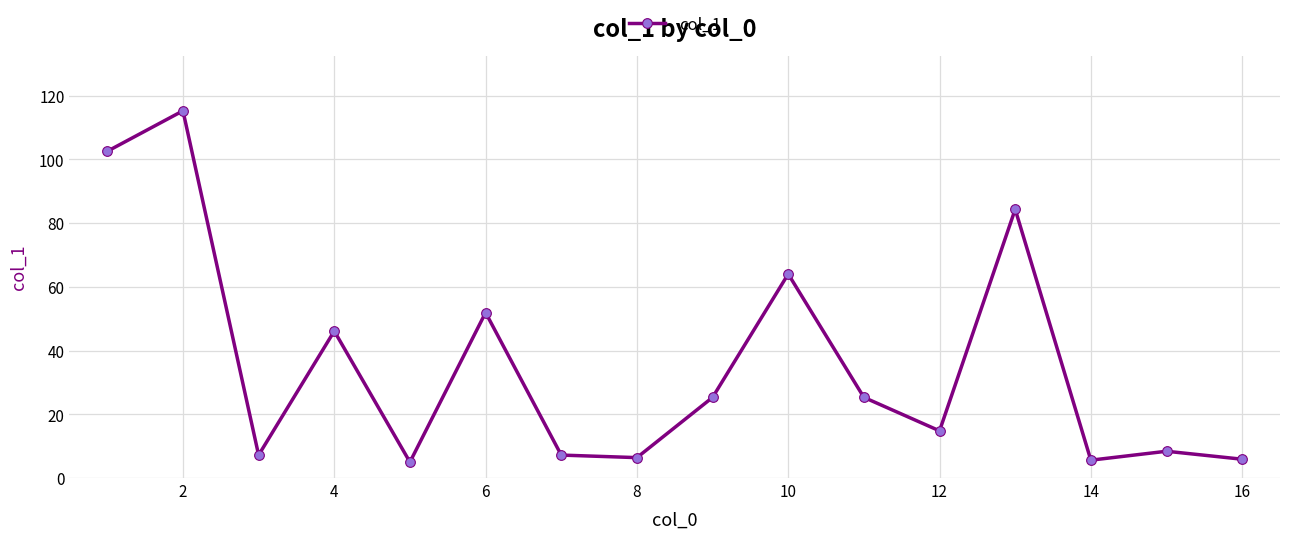

What is the difference between the maximum and minimum values?

110.2